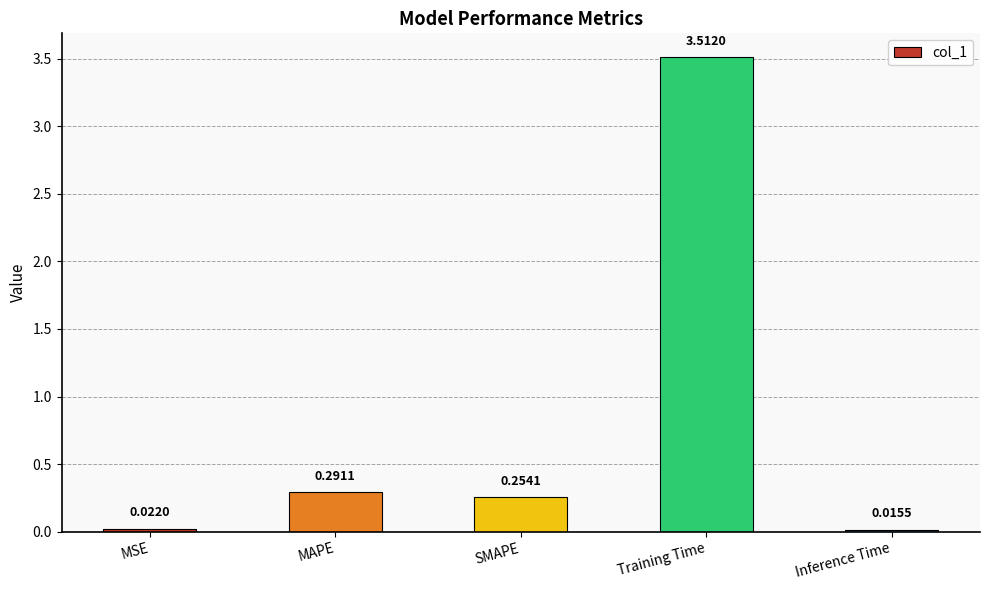

List the labels in order of value, largest first.

Training Time, MAPE, SMAPE, MSE, Inference Time